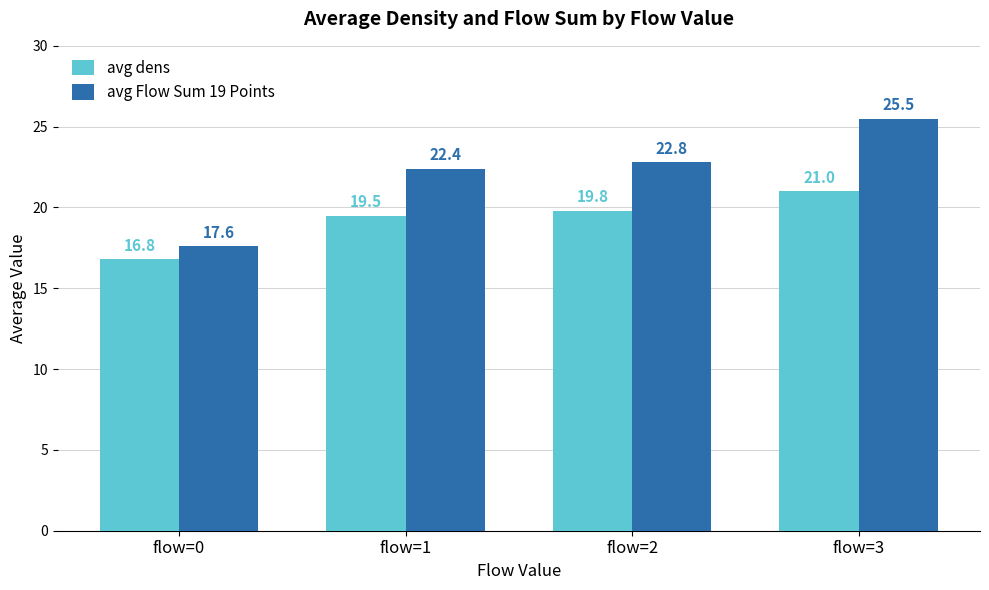

List the series in order of their overall mean, highest first.

avg Flow Sum 19 Points, avg dens